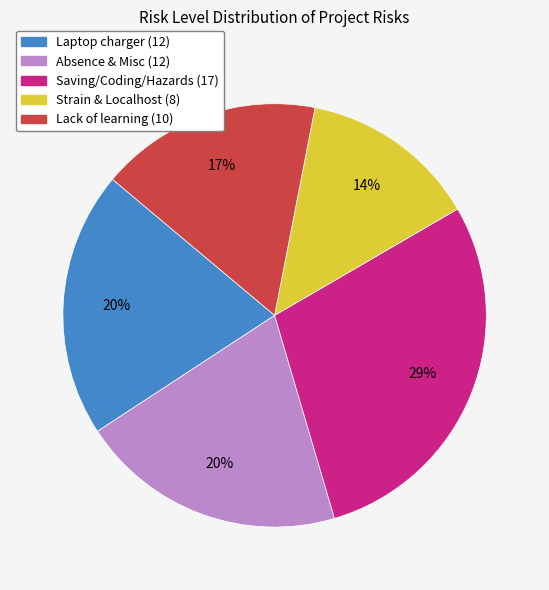

To the nearest percent, what is the average slice percentage?

20%